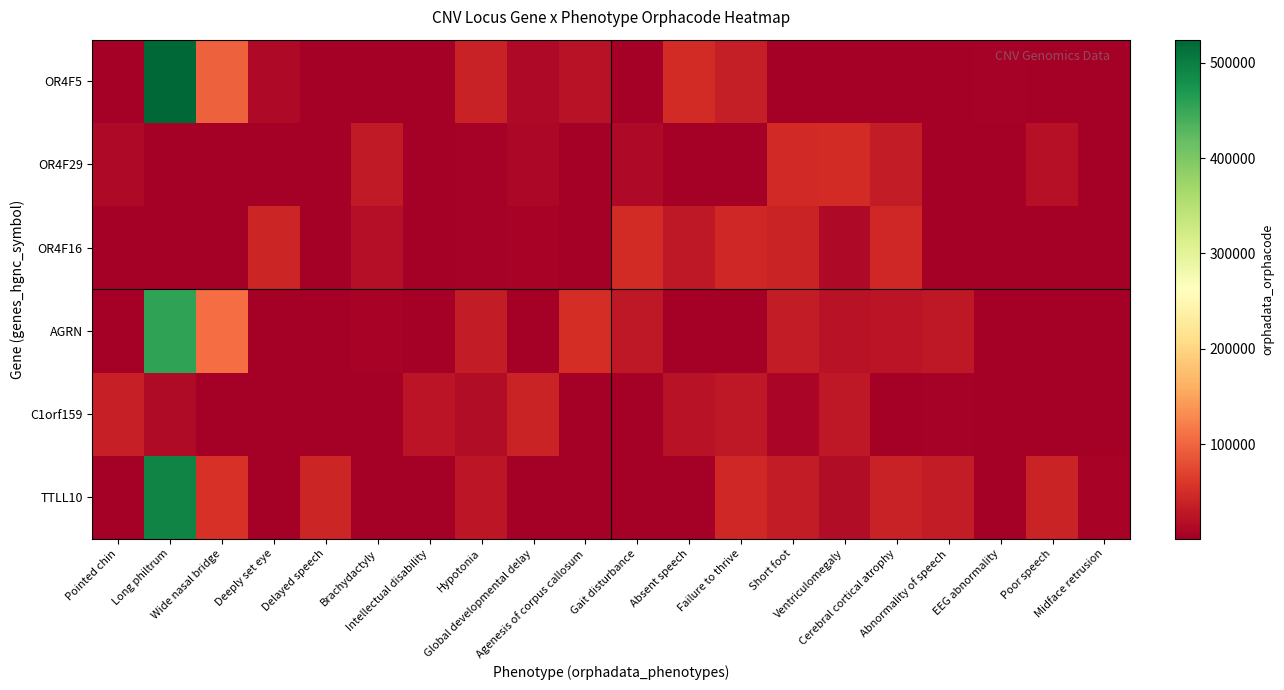

Reading left to right, transcribe all the data shown in this chart.

OR4F5: Pointed chin=803.0	Long philtrum=524155.1	Wide nasal bridge=96211.8	Deeply set eye=11134.6	Delayed speech=803.0	Brachydactyly=803.0	Intellectual disability=803.0	Hypotonia=38079.1	Global developmental delay=11621.1	Agenesis of corpus callosum=22365.1	Gait disturbance=803.0	Absent speech=48645.2	Failure to thrive=34946.6	Short foot=803.0	Ventriculomegaly=803.0	Cerebral cortical atrophy=803.0	Abnormality of speech=803.0	EEG abnormality=4418.9	Poor speech=803.0	Midface retrusion=803.0
OR4F29: Pointed chin=12309.5	Long philtrum=803.0	Wide nasal bridge=803.0	Deeply set eye=803.0	Delayed speech=803.0	Brachydactyly=29882.7	Intellectual disability=803.0	Hypotonia=2884.9	Global developmental delay=10751.1	Agenesis of corpus callosum=803.0	Gait disturbance=12360.5	Absent speech=803.0	Failure to thrive=803.0	Short foot=46639.1	Ventriculomegaly=48361.9	Cerebral cortical atrophy=32686.6	Abnormality of speech=803.0	EEG abnormality=803.0	Poor speech=20414.7	Midface retrusion=803.0
OR4F16: Pointed chin=803.0	Long philtrum=803.0	Wide nasal bridge=803.0	Deeply set eye=42200.8	Delayed speech=803.0	Brachydactyly=17617.3	Intellectual disability=803.0	Hypotonia=3468.3	Global developmental delay=6180.7	Agenesis of corpus callosum=803.0	Gait disturbance=48564.5	Absent speech=29167.5	Failure to thrive=45652.3	Short foot=41233.3	Ventriculomegaly=11588.7	Cerebral cortical atrophy=44034.3	Abnormality of speech=803.0	EEG abnormality=803.0	Poor speech=803.0	Midface retrusion=803.0
AGRN: Pointed chin=803.0	Long philtrum=456218.6	Wide nasal bridge=105886.2	Deeply set eye=803.0	Delayed speech=803.0	Brachydactyly=5634.7	Intellectual disability=803.0	Hypotonia=31681.2	Global developmental delay=803.0	Agenesis of corpus callosum=50246.5	Gait disturbance=28830.5	Absent speech=803.0	Failure to thrive=803.0	Short foot=33296.7	Ventriculomegaly=22484.5	Cerebral cortical atrophy=24747.6	Abnormality of speech=29022.1	EEG abnormality=803.0	Poor speech=803.0	Midface retrusion=803.0
C1orf159: Pointed chin=37434.5	Long philtrum=13502.2	Wide nasal bridge=803.0	Deeply set eye=803.0	Delayed speech=803.0	Brachydactyly=803.0	Intellectual disability=24373.9	Hypotonia=15217.2	Global developmental delay=40230.9	Agenesis of corpus callosum=803.0	Gait disturbance=803.0	Absent speech=22978.7	Failure to thrive=27780.9	Short foot=7878.3	Ventriculomegaly=28895.4	Cerebral cortical atrophy=1226.5	Abnormality of speech=4168.4	EEG abnormality=803.0	Poor speech=803.0	Midface retrusion=803.0
TTLL10: Pointed chin=803.0	Long philtrum=492724.7	Wide nasal bridge=54448.0	Deeply set eye=2125.8	Delayed speech=42073.6	Brachydactyly=803.0	Intellectual disability=803.0	Hypotonia=27016.6	Global developmental delay=803.0	Agenesis of corpus callosum=803.0	Gait disturbance=803.0	Absent speech=803.0	Failure to thrive=44672.1	Short foot=32562.6	Ventriculomegaly=15139.1	Cerebral cortical atrophy=38993.0	Abnormality of speech=32262.3	EEG abnormality=803.0	Poor speech=41247.3	Midface retrusion=5973.8